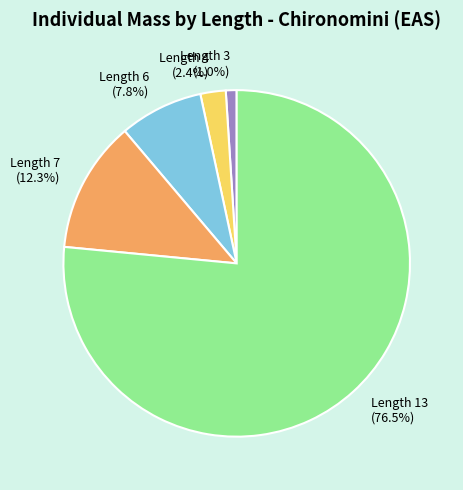

Is the sum of Length 4 and Length 6 greater than half?

No